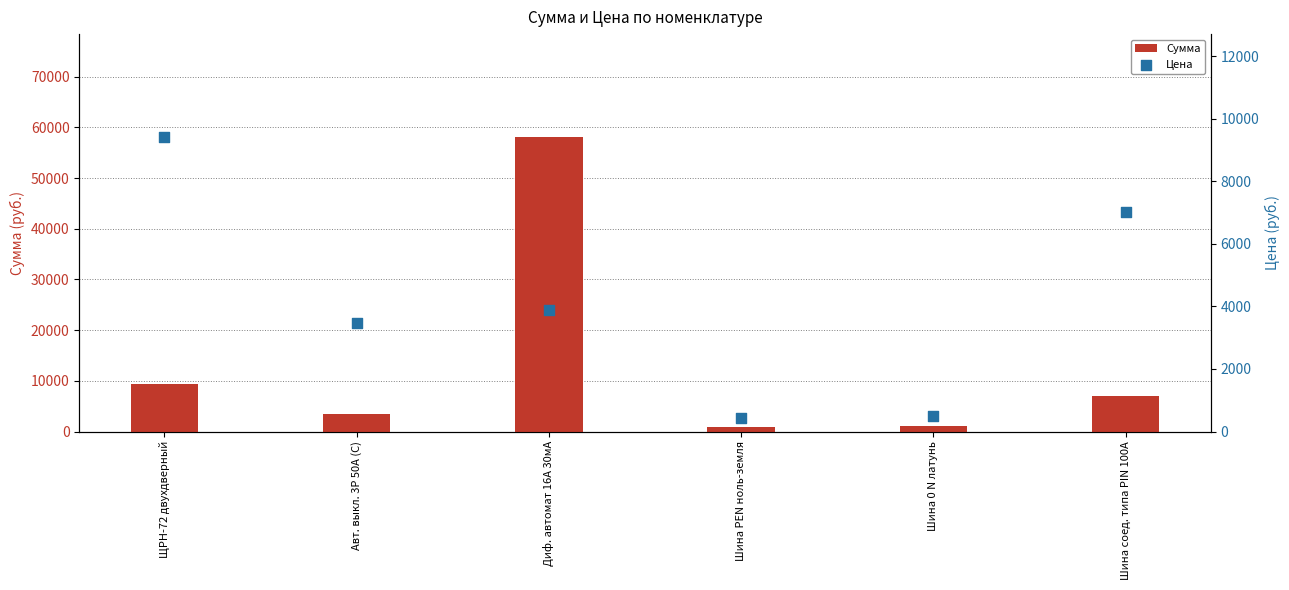

Which series has the largest total across all categories?

Сумма